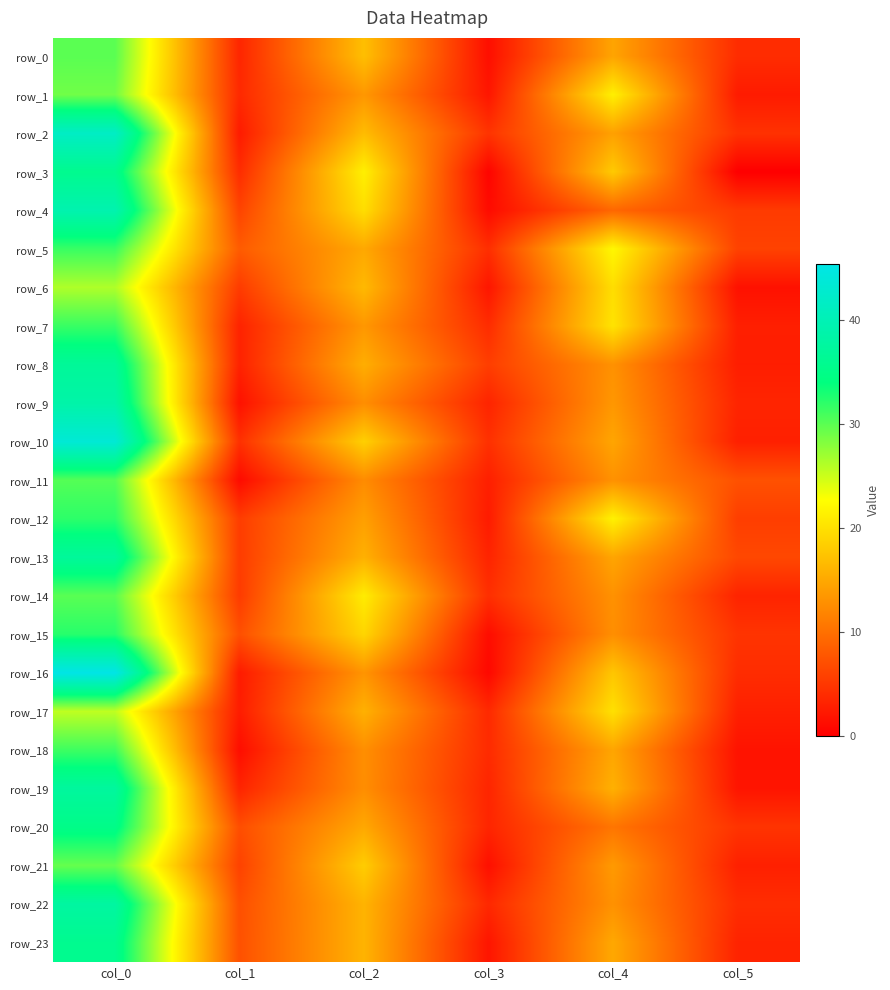

Is it true that row_21 equals 25.9 at col_2?

False